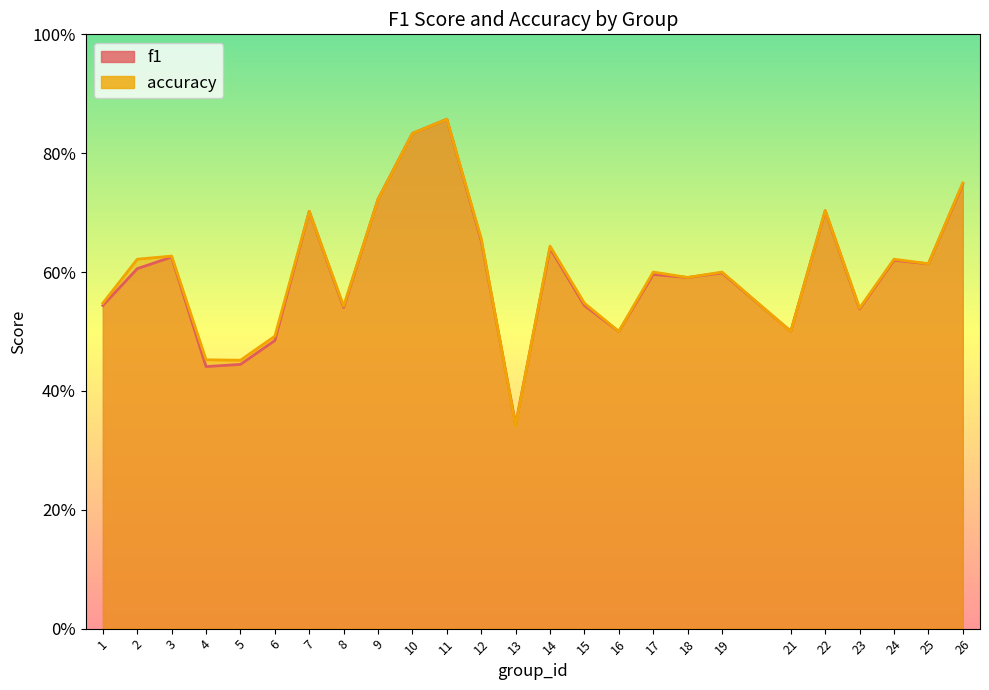

Reading right to left, transcribe all the data shown in this chart.

f1: 0.7	0.6	0.6	0.5	0.7	0.5	0.6	0.6	0.6	0.5	0.5	0.6	0.3	0.7	0.9	0.8	0.7	0.5	0.7	0.5	0.4	0.4	0.6	0.6	0.5
accuracy: 0.8	0.6	0.6	0.5	0.7	0.5	0.6	0.6	0.6	0.5	0.5	0.6	0.3	0.7	0.9	0.8	0.7	0.5	0.7	0.5	0.5	0.5	0.6	0.6	0.5